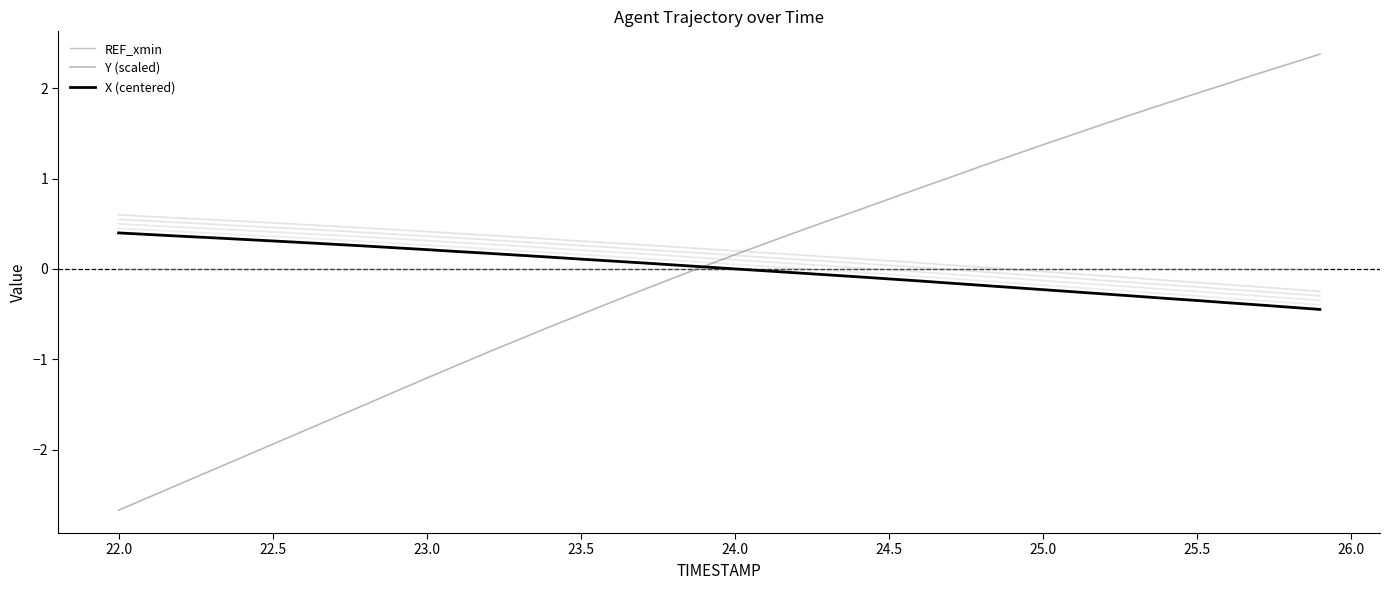

How many positive values does the X (centered) series have?

21